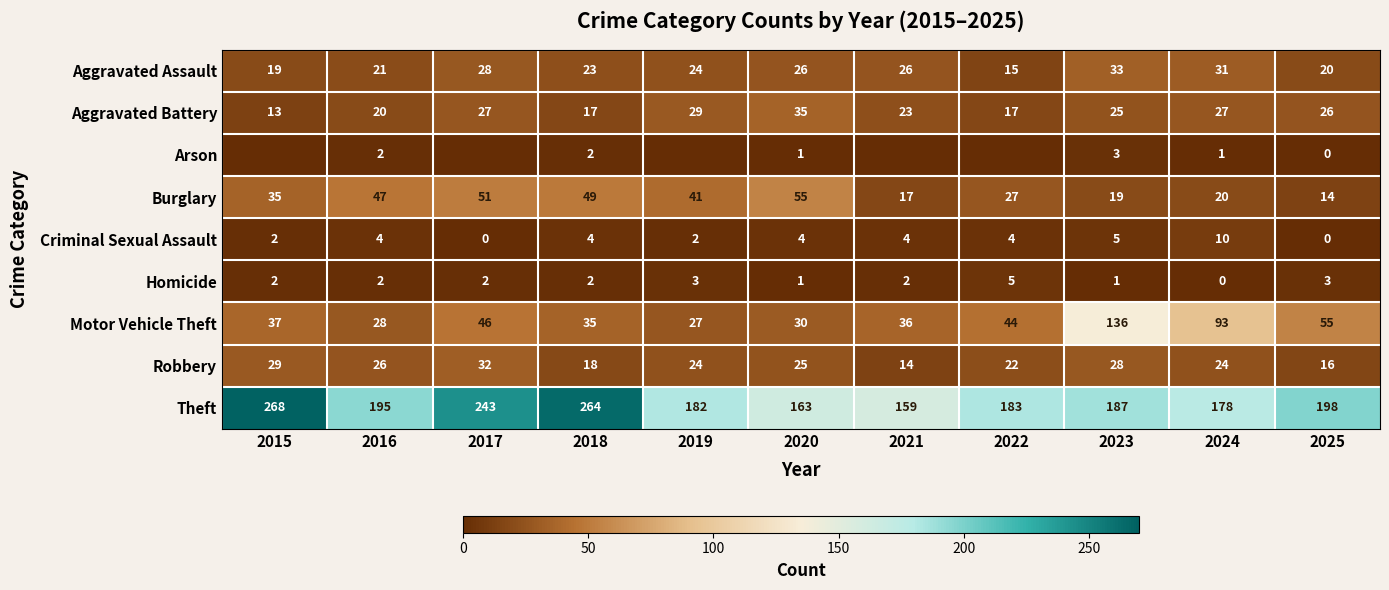

What is the maximum value shown in the chart?

268